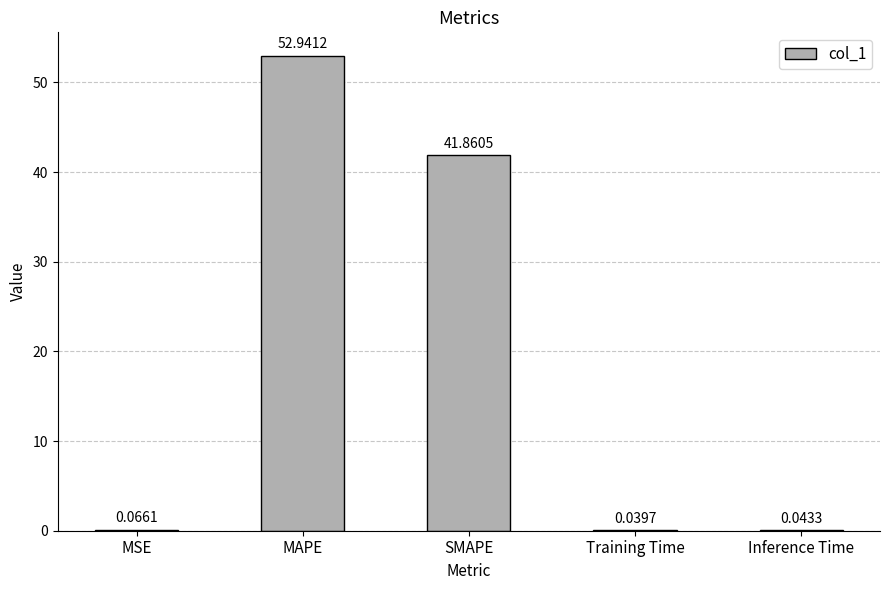

At which label is the value closest to 26?

SMAPE